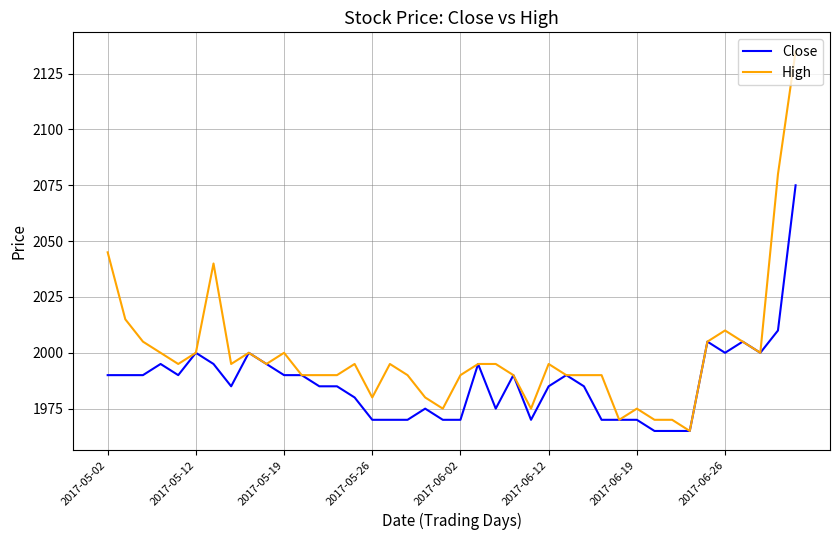

List the series in order of their peak value, highest first.

High, Close